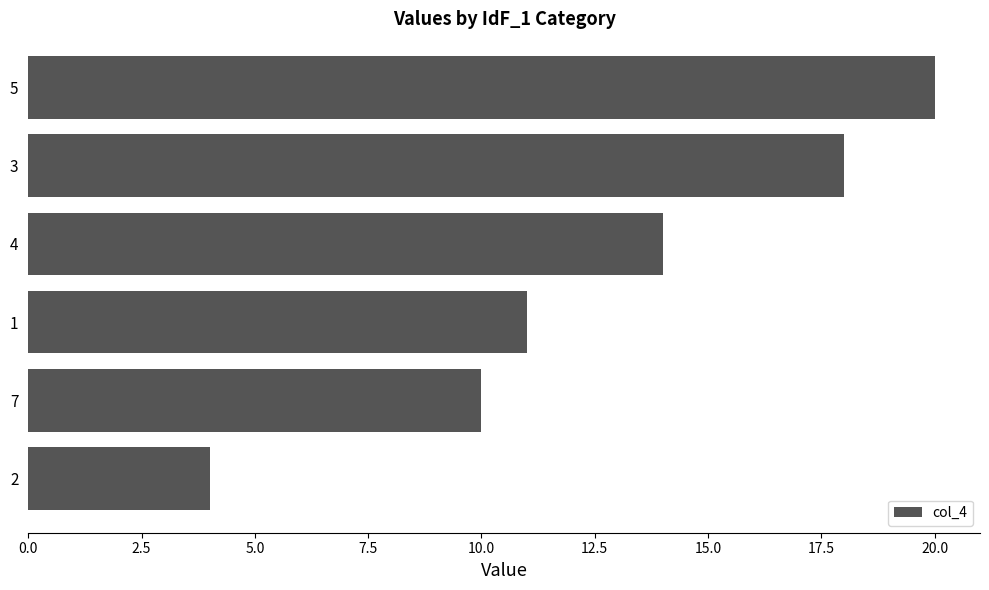

What is the average value?

13